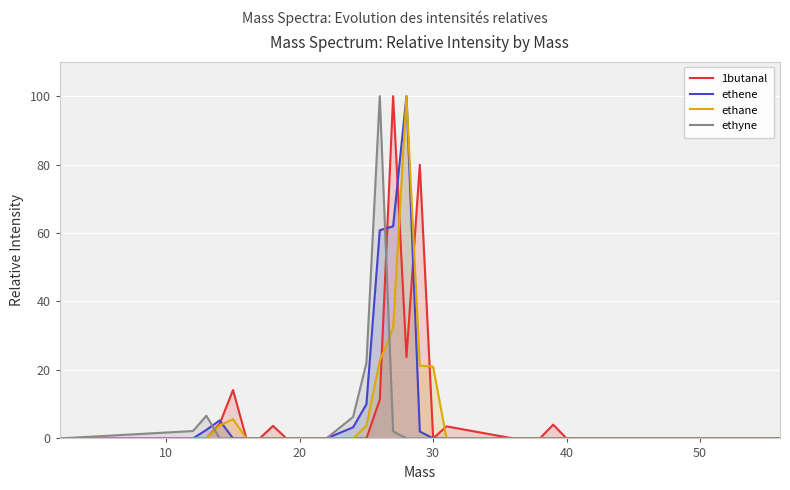

What are all the series names shown in the legend?

1butanal, ethene, ethane, ethyne